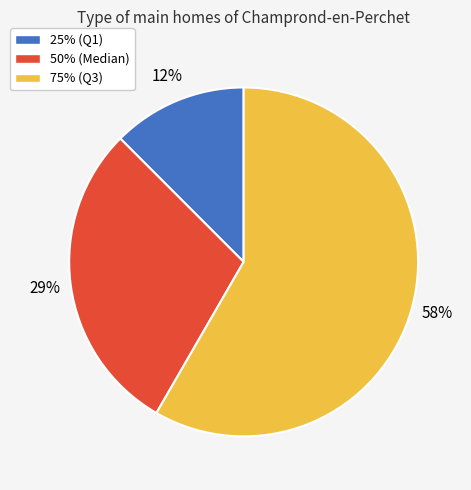

Is there a majority slice in this chart?

Yes